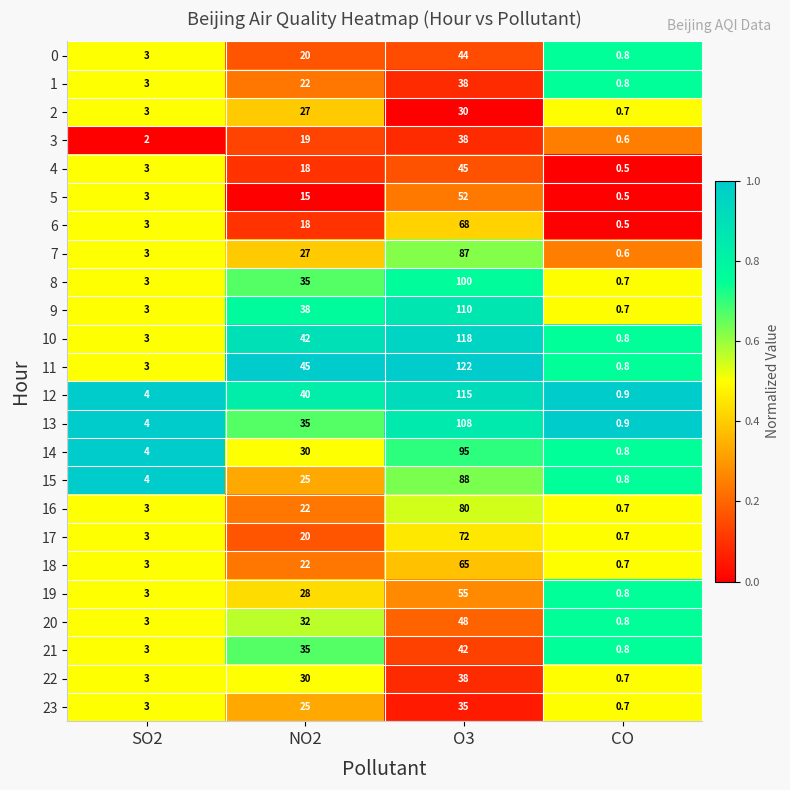

Is it true that 14 equals 30.0 at NO2?

True